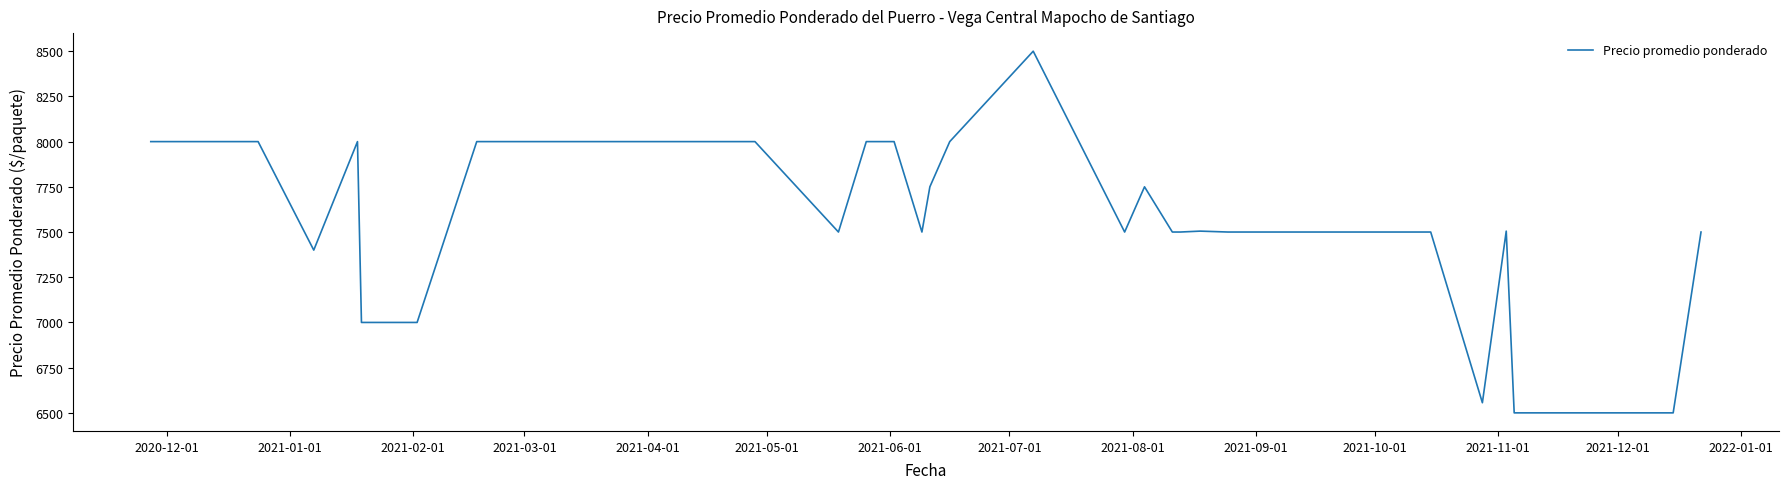

What is the minimum value shown in the chart?

6500